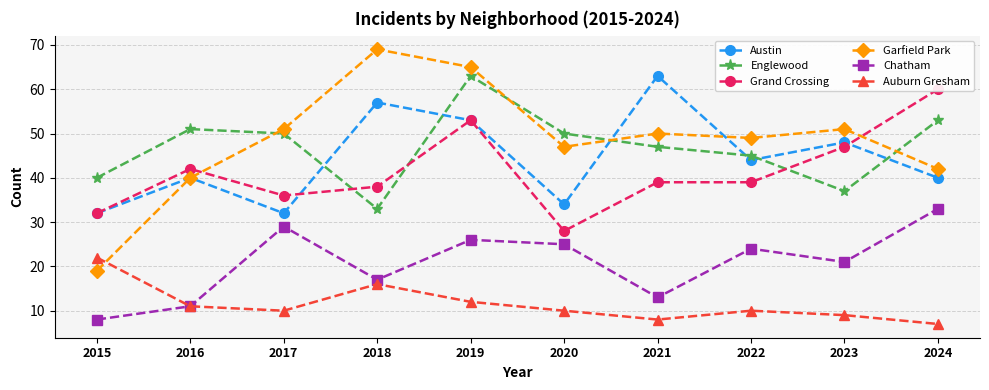

The value of Austin at 2024 is 40. True or false?

True